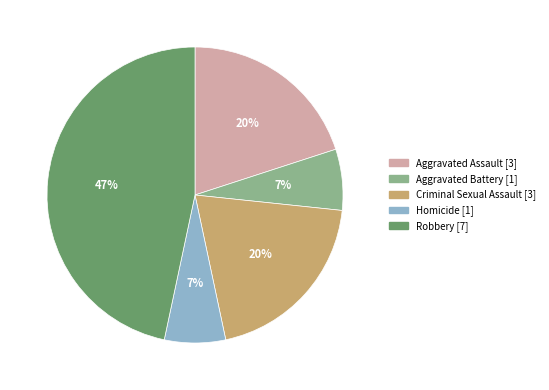

Between Robbery and Aggravated Battery, which is larger?

Robbery